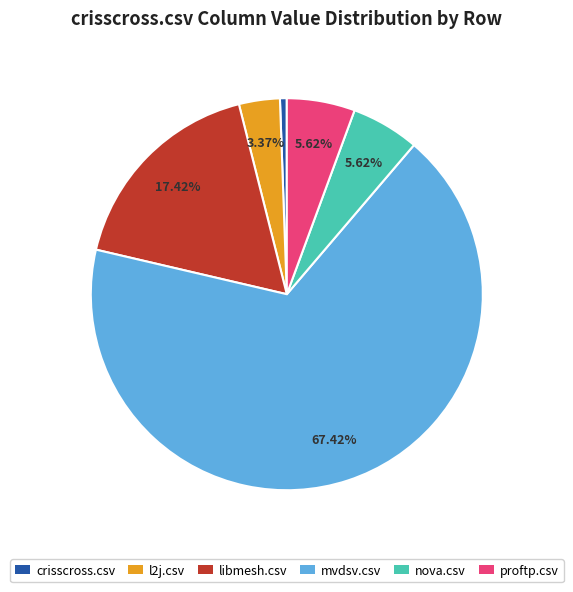

Combined, do l2j.csv and mvdsv.csv account for over 50%?

Yes